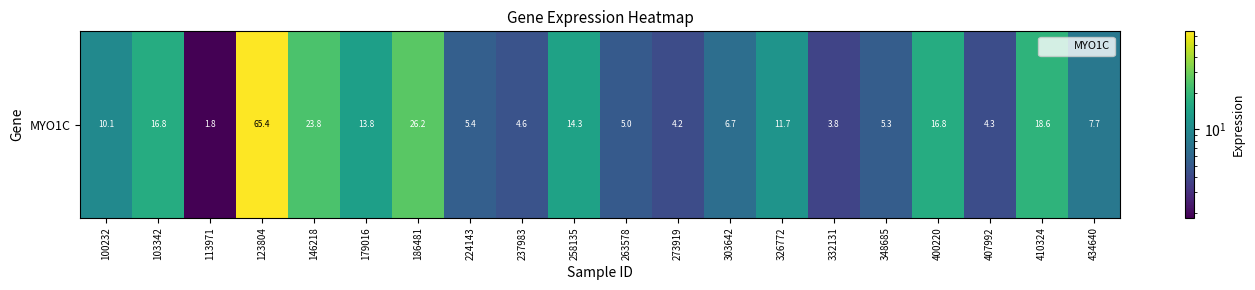

What is the minimum value shown in the chart?

1.8